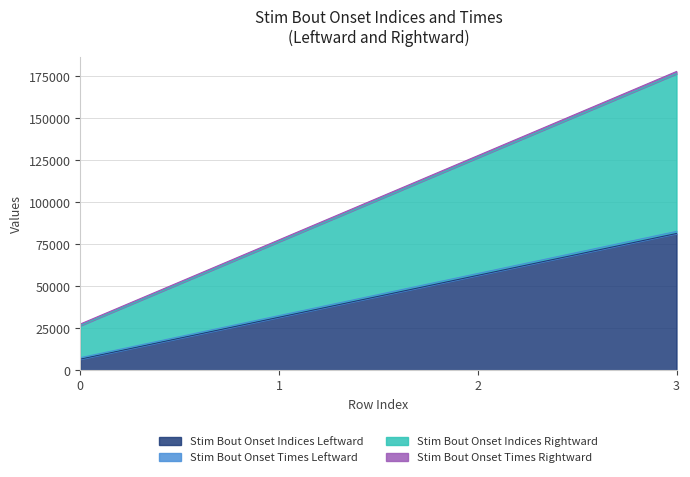

What are all the series names shown in the legend?

Stim Bout Onset Indices Leftward, Stim Bout Onset Times Leftward, Stim Bout Onset Indices Rightward, Stim Bout Onset Times Rightward